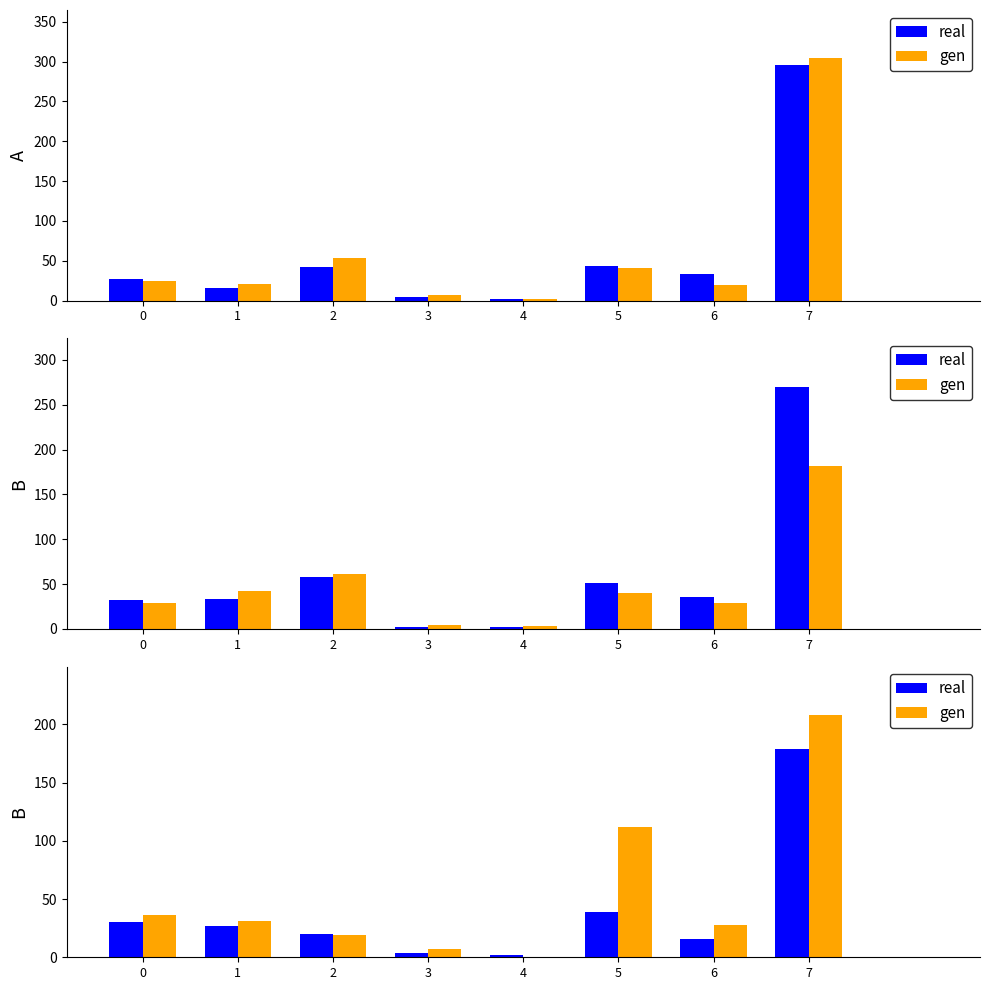

Are the bars horizontal?

No